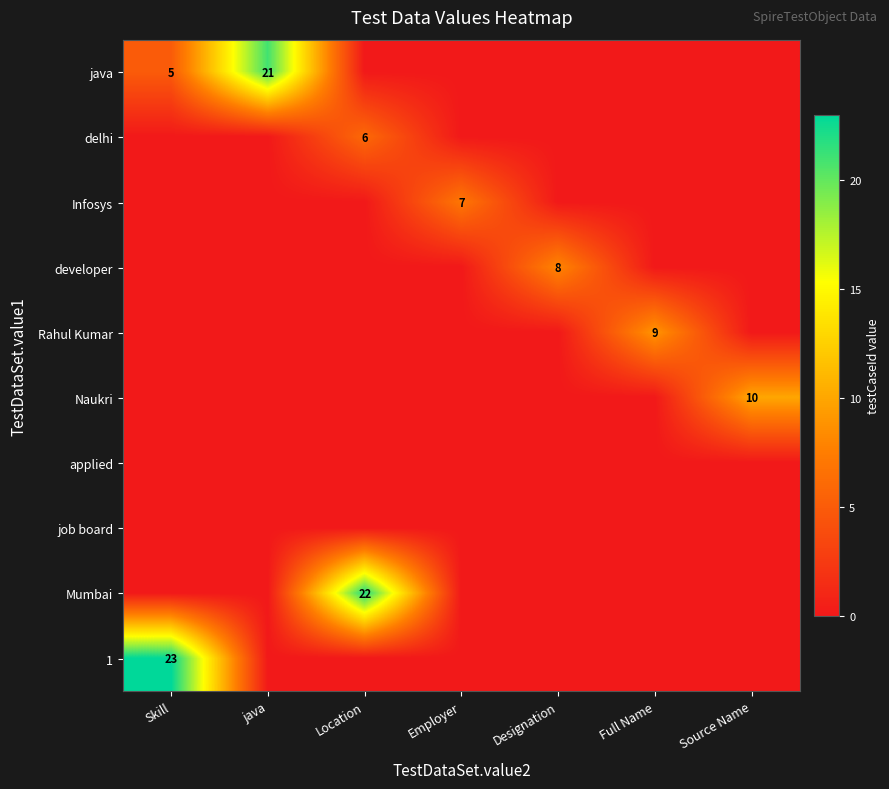

The value of Naukri at Source Name is 10. True or false?

True